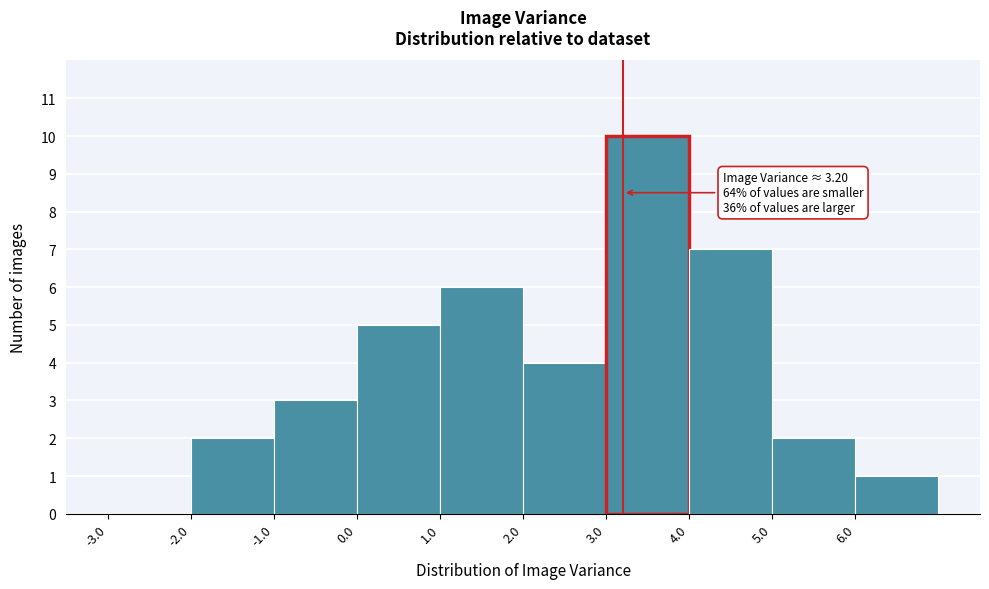

Which range on the x-axis has the tallest bar?

3 to 4